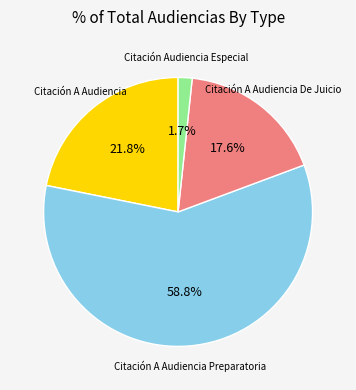

Does any single category account for the majority?

Yes